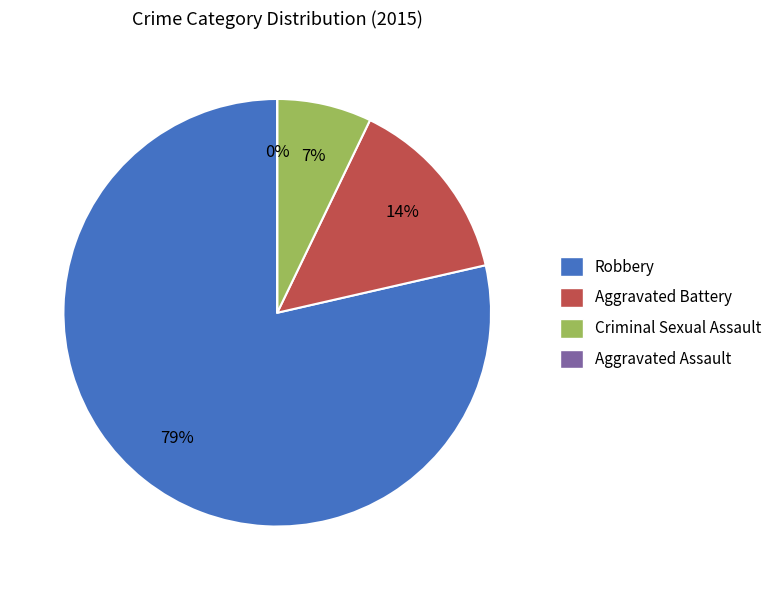

Does Robbery represent more than half of the total?

Yes